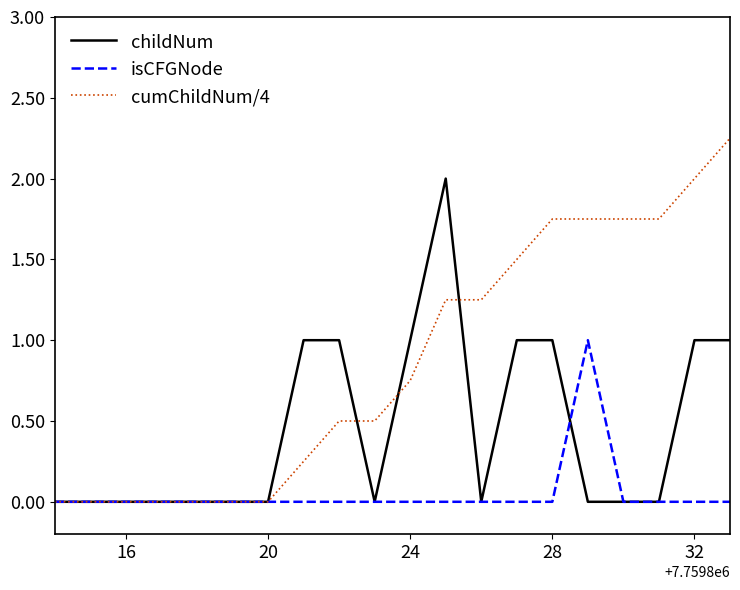

List the series in order of their overall mean, highest first.

cumChildNum/4, childNum, isCFGNode